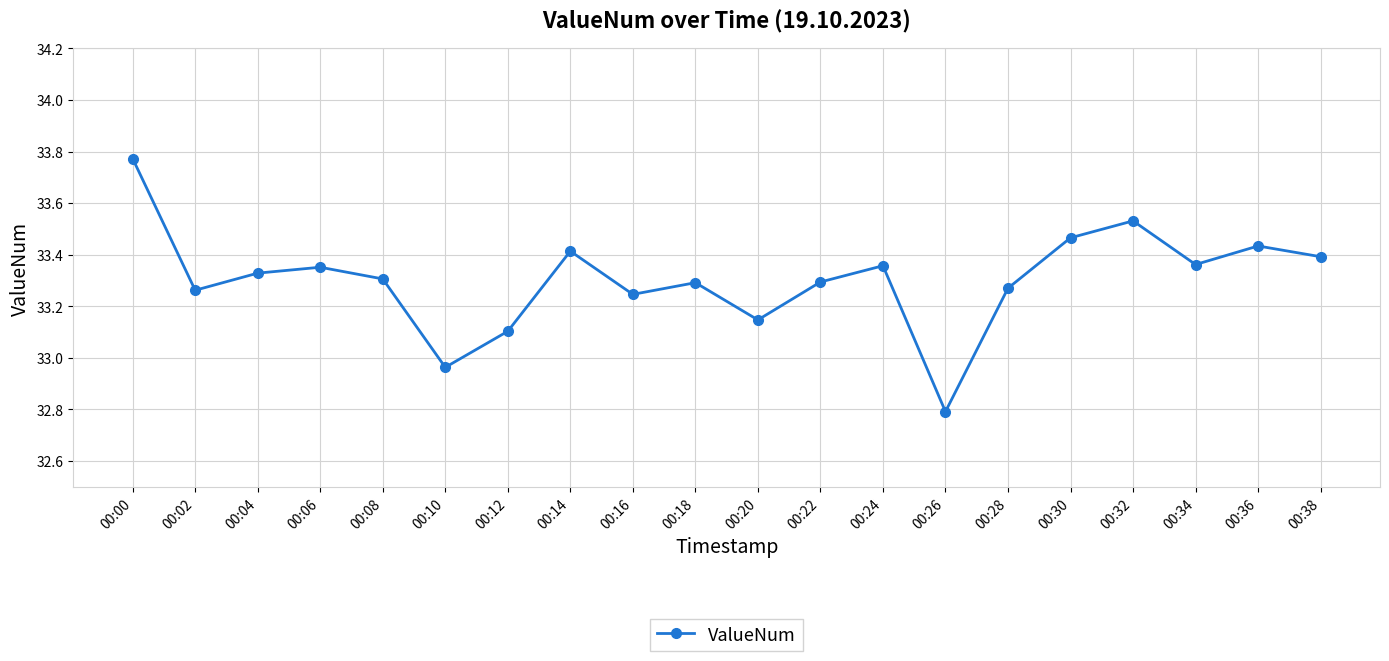

Which has a higher value, 00:30 or 00:26?

00:30